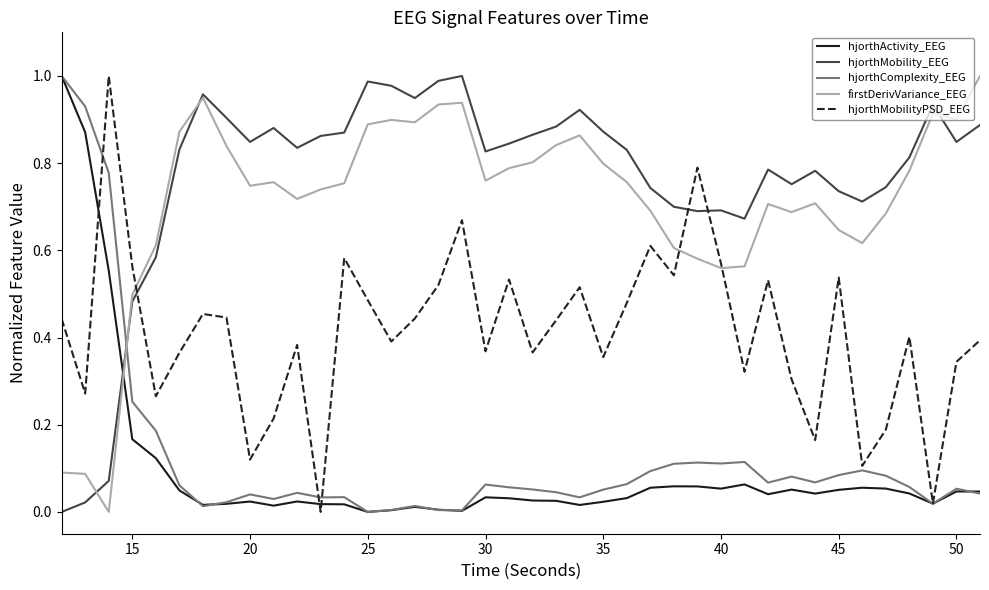

Which series has the largest total across all categories?

hjorthMobility_EEG